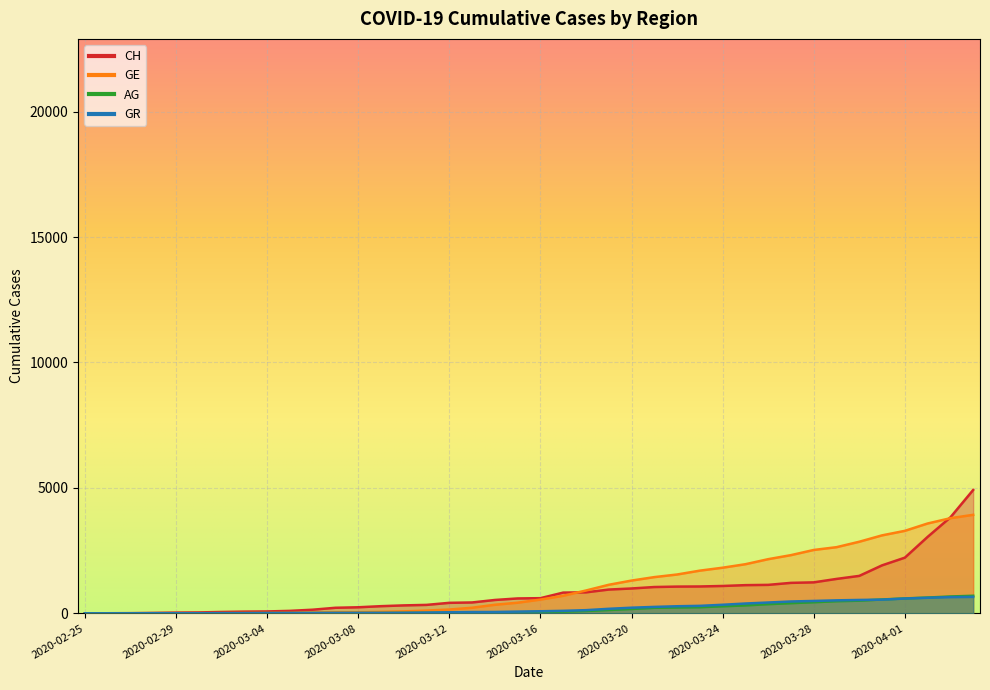

Where do GR and AG first cross each other?

2020-03-30 and 2020-03-31